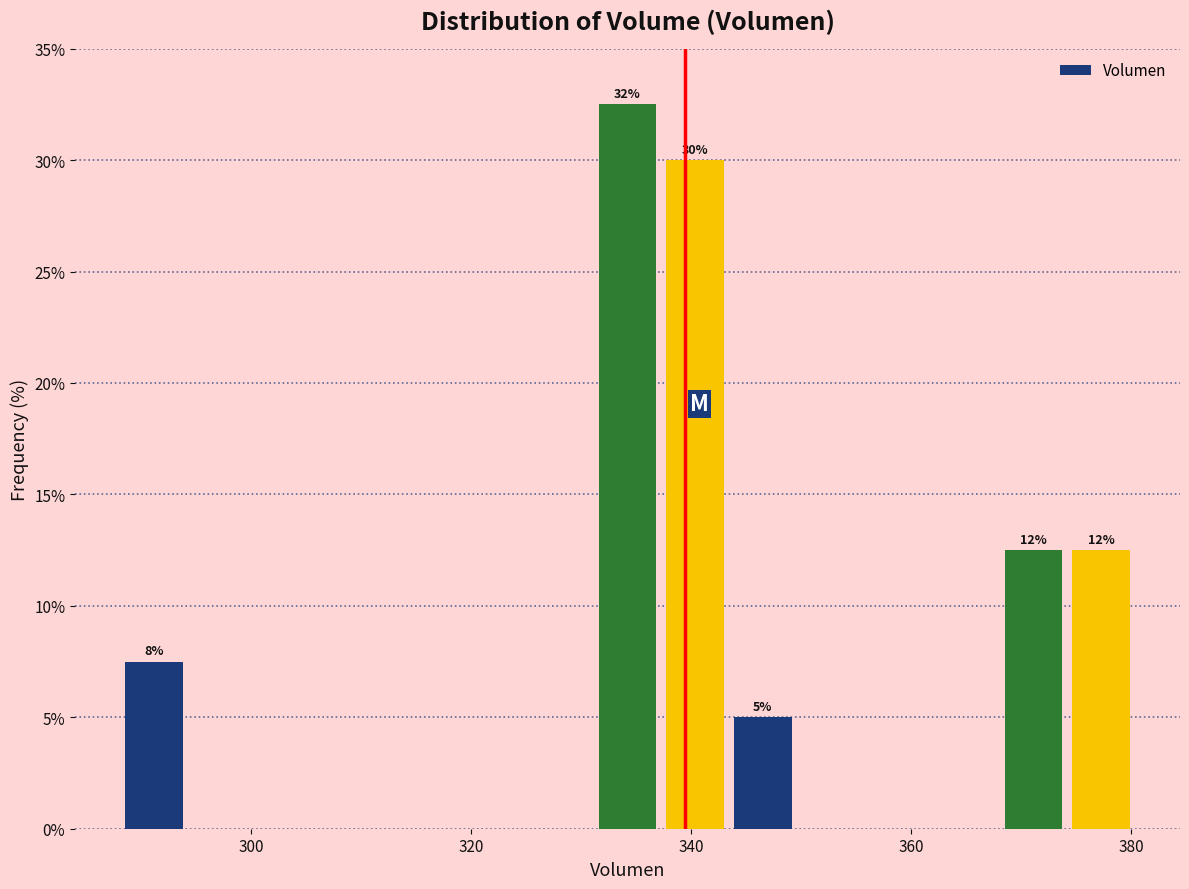

Around what value on the x-axis is the tallest bar? Give the approximate position of its centre, as read against the axis.

334